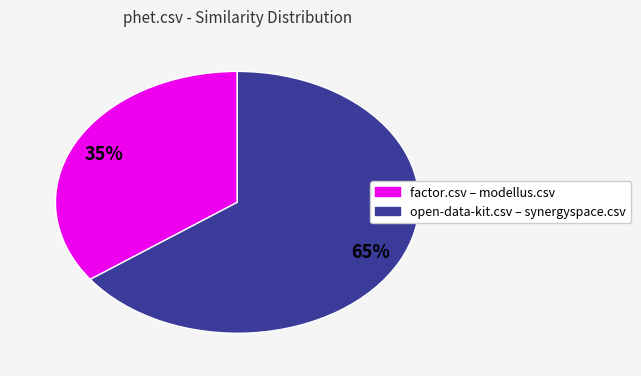

How many slices are in this pie chart?

2